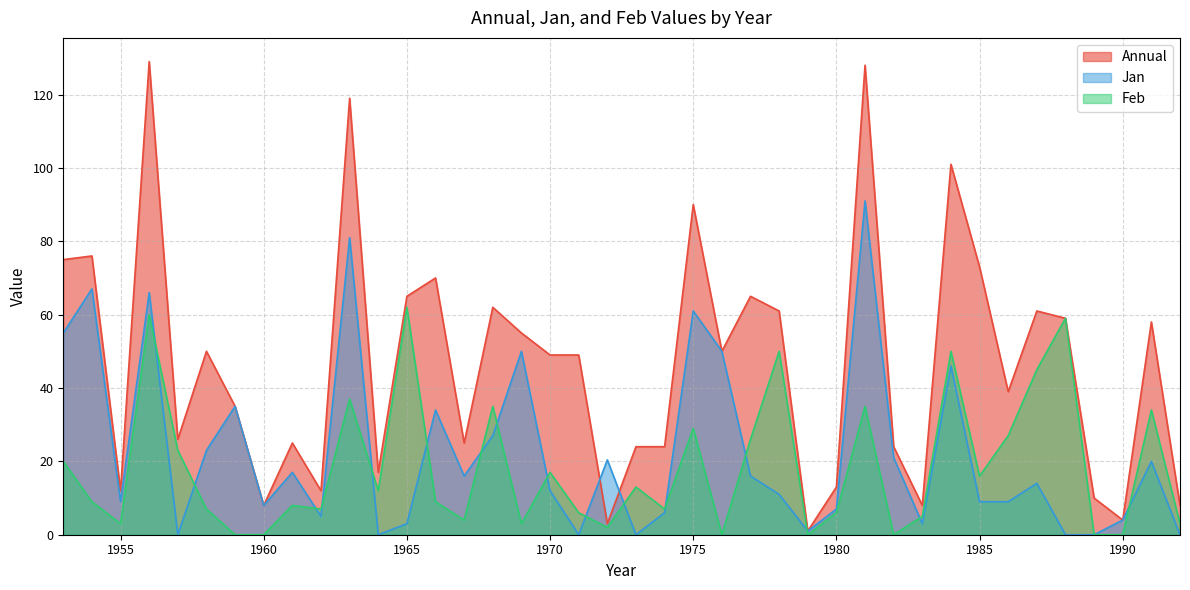

What is the maximum value for Feb?

62.0